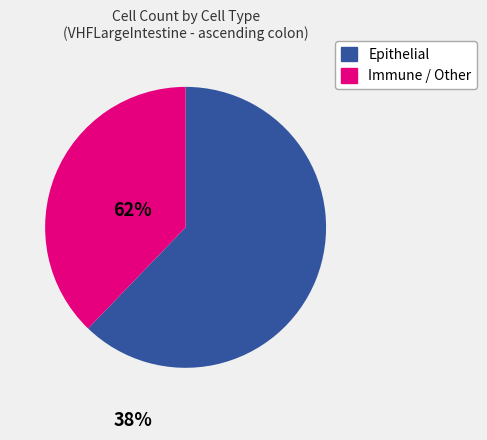

Approximately how many times larger is the value at Immune / Other compared to Epithelial?

0.6